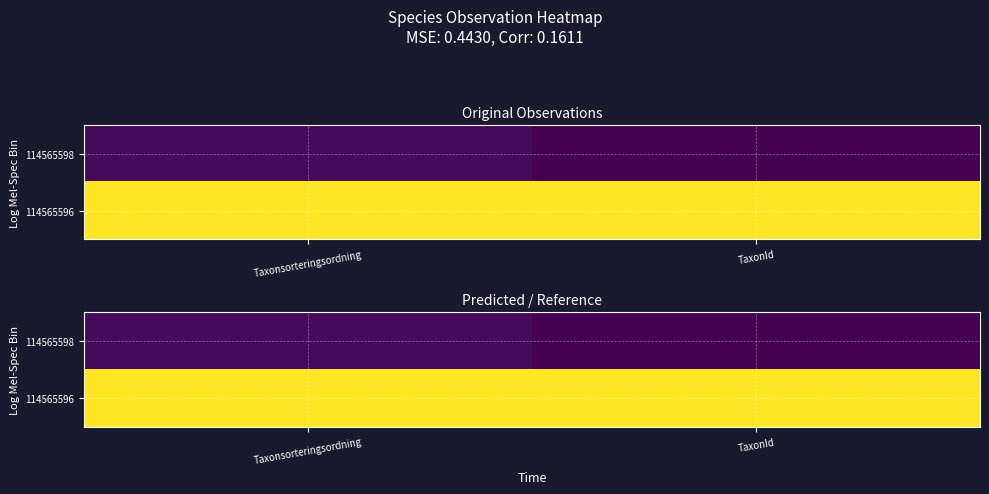

List the labels in order of 114565598 value, largest first.

Taxonsorteringsordning, TaxonId